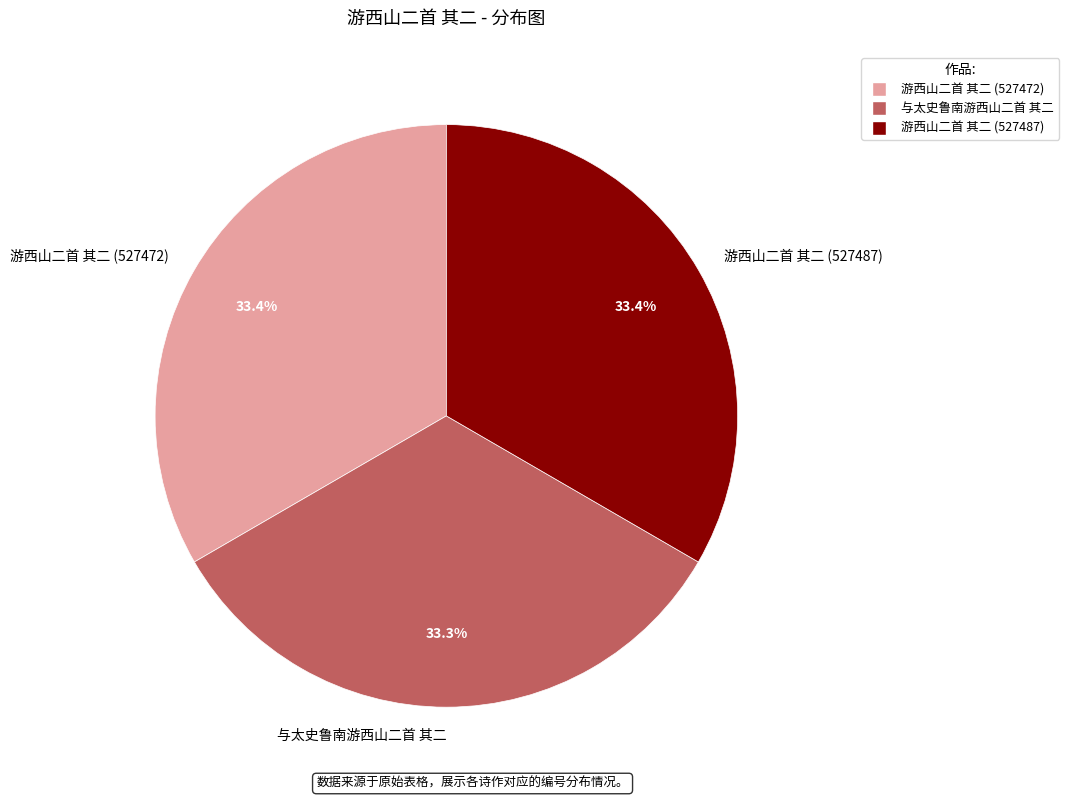

Is it true that 游西山二首 其二 (527487) is 33% of the pie?

True